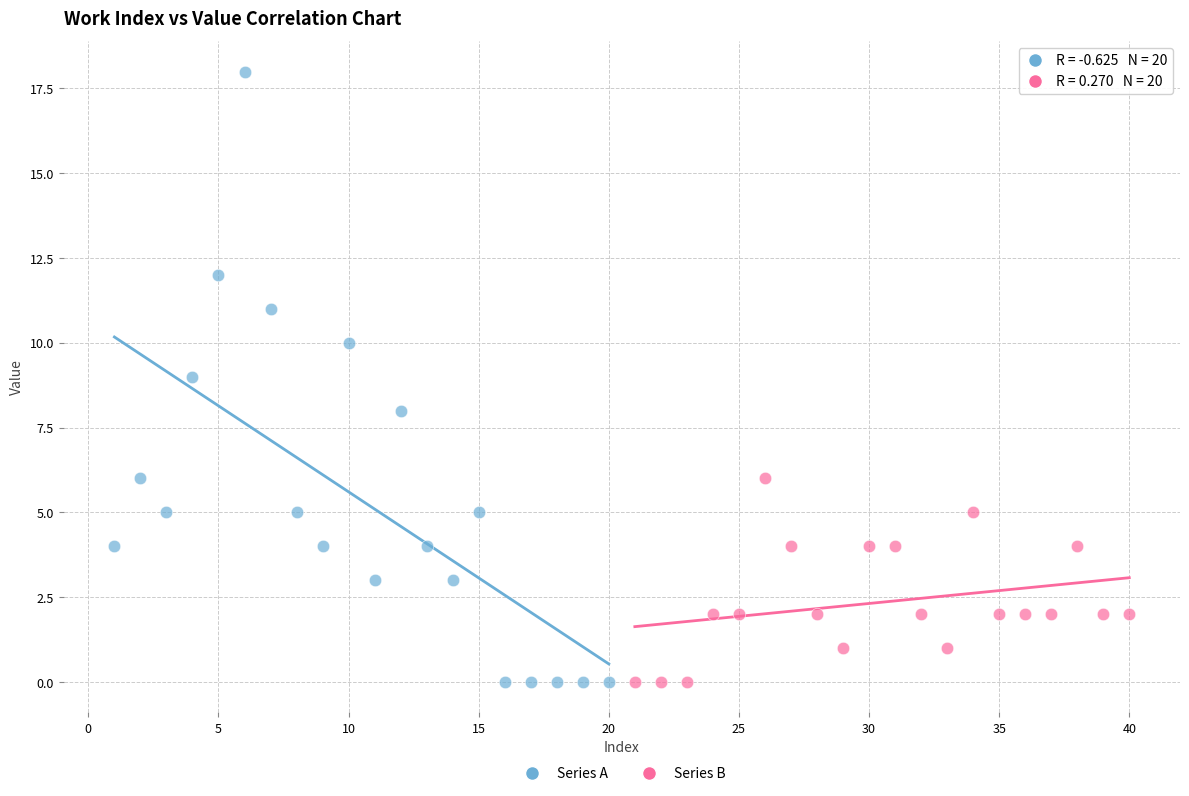

Which series reaches the maximum Y coordinate?

Series A